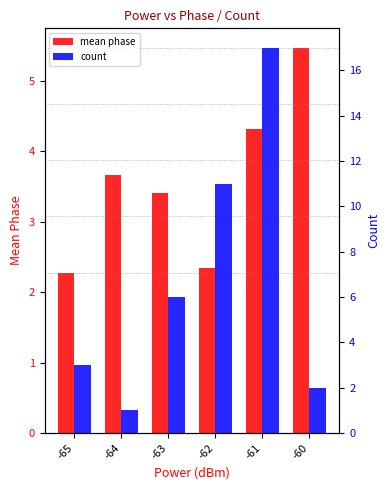

At which label does count first exceed 6?

-62